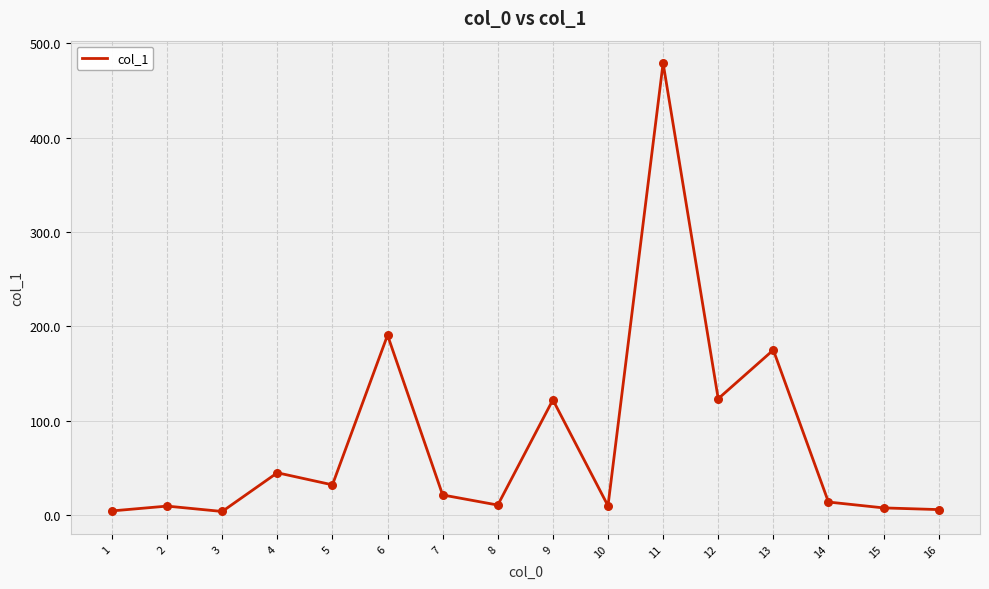

Between 7 and 9, which is larger?

9